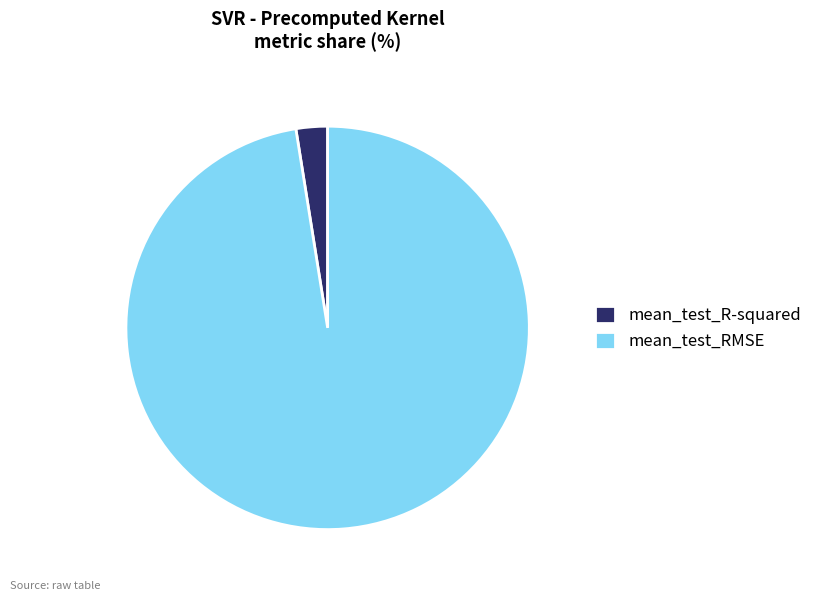

Is the sum of mean_test_R-squared and mean_test_RMSE greater than half?

Yes